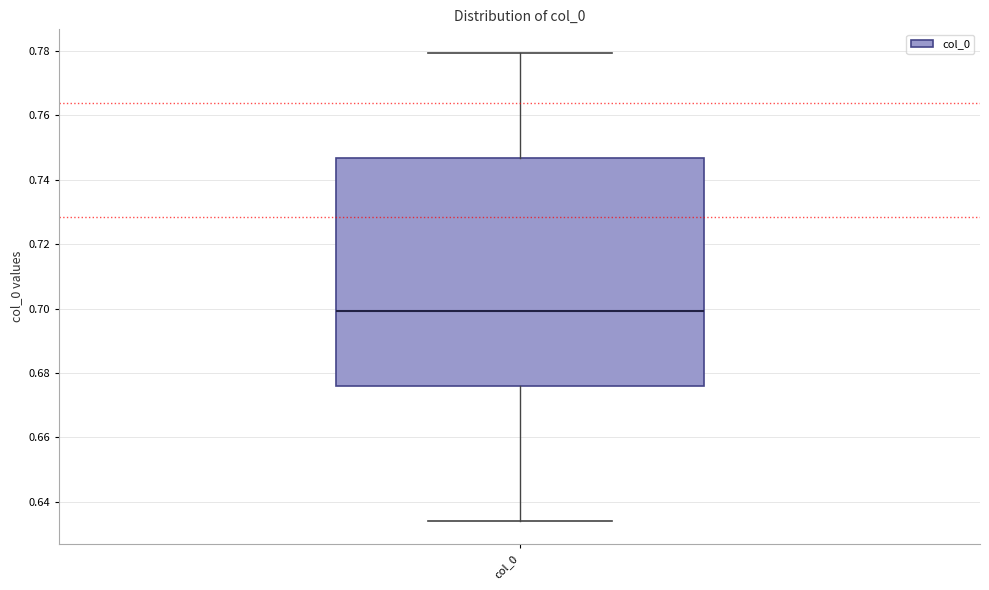

Transcribe this box plot: give where the median line is, the range the box spans, and where the two whiskers end, as read against the y-axis. The values are not printed on the chart, so give them approximately, as read against the axis.

median 0.700, box 0.676 to 0.746, whiskers 0.634 to 0.780